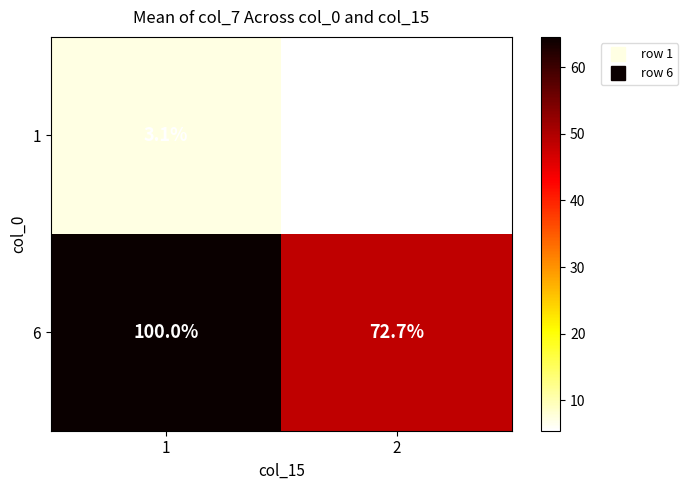

How many values in the 1 series exceed 3?

1